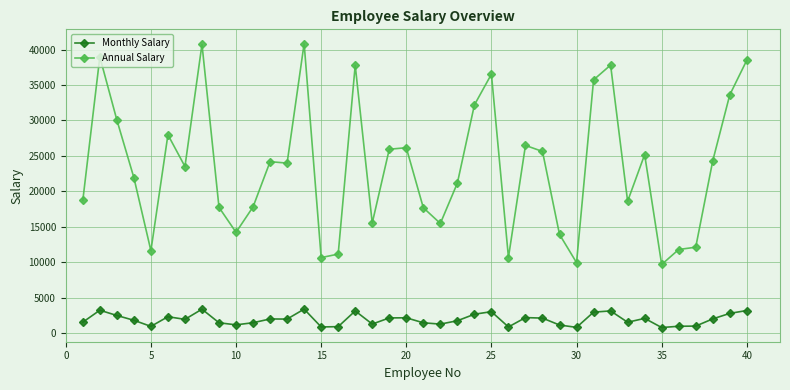

Count the number of data series in this chart.

2